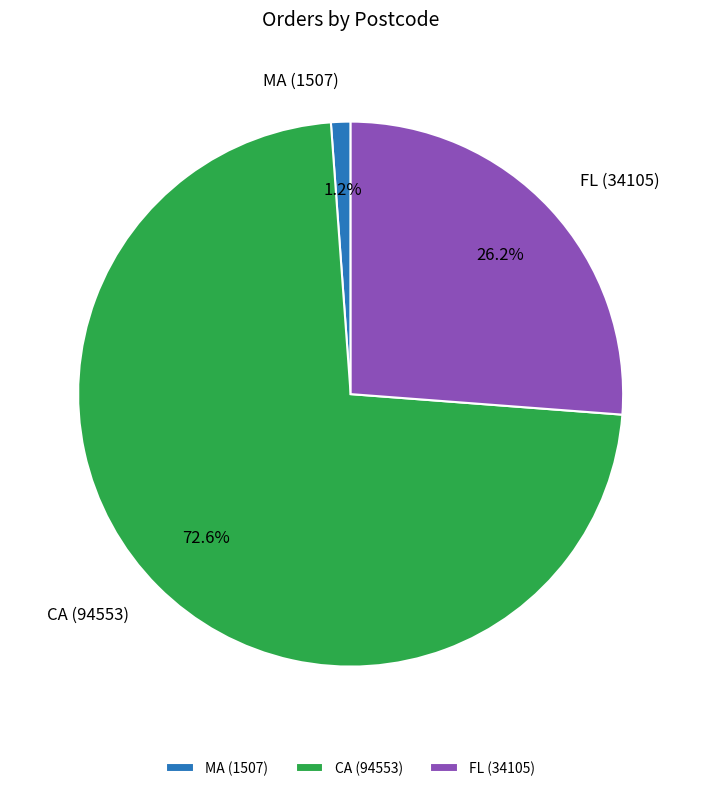

Is there a majority slice in this chart?

Yes